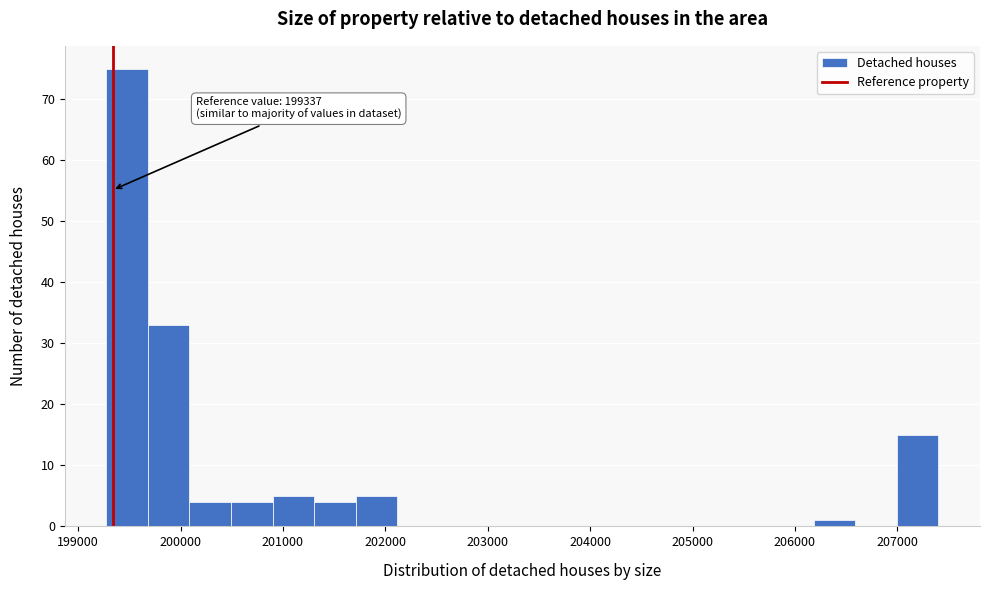

Which range on the x-axis has the tallest bar?

199300 to 199700